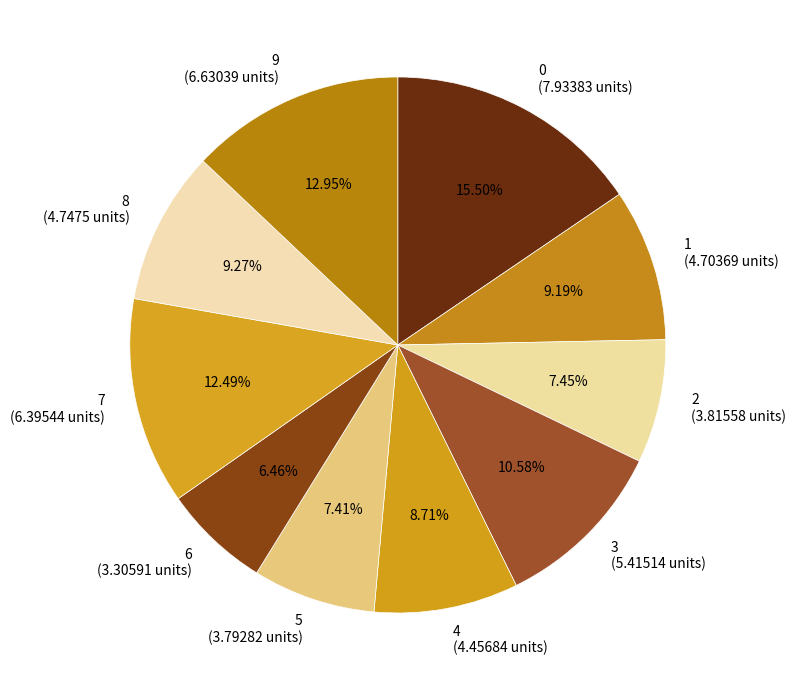

To the nearest percent, what percentage of the pie is 7?

12%